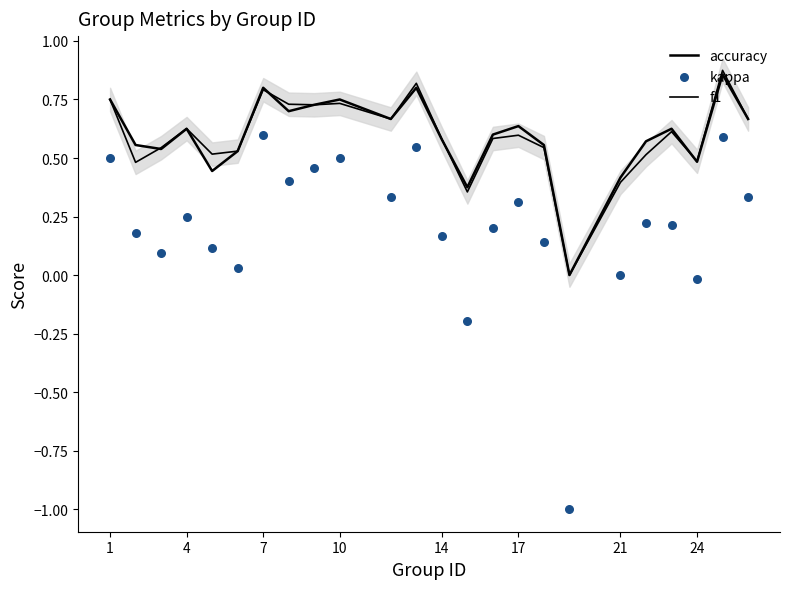

Which series has the largest total across all categories?

accuracy